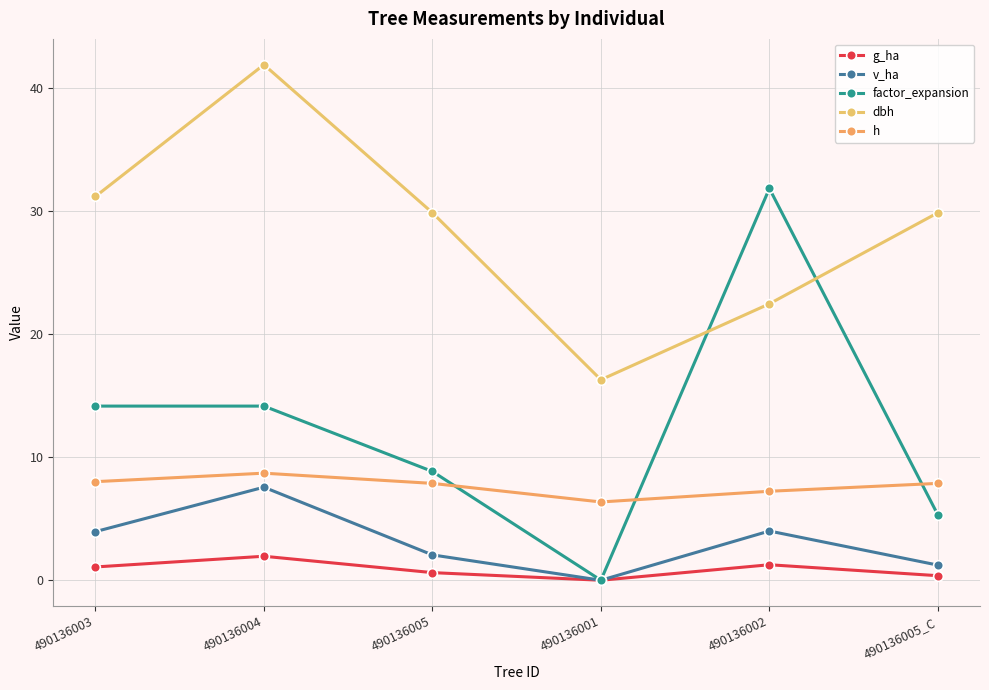

At which category does h reach its first local peak?

490136004